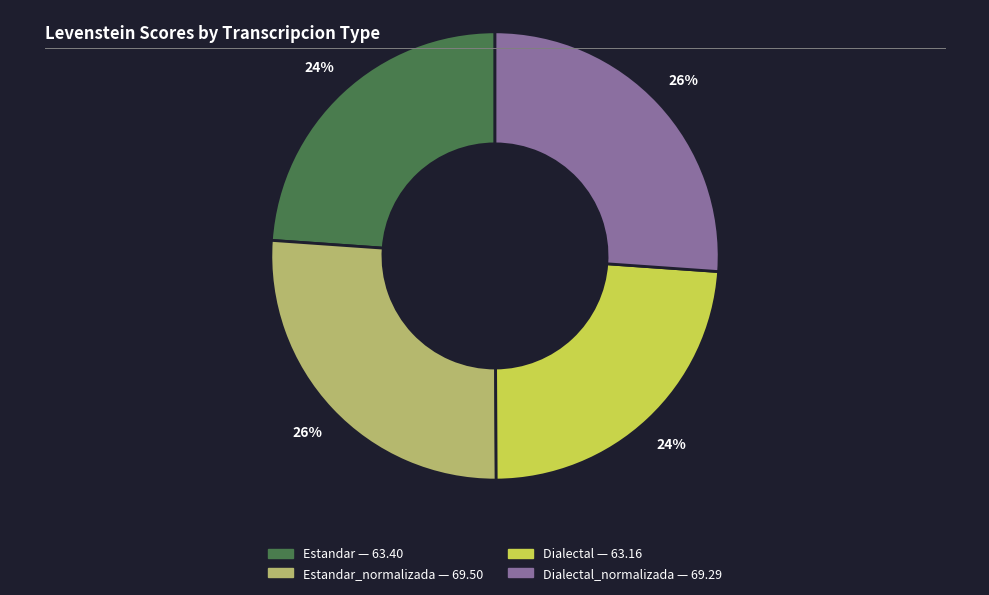

To the nearest percent, what is the average slice percentage?

25%